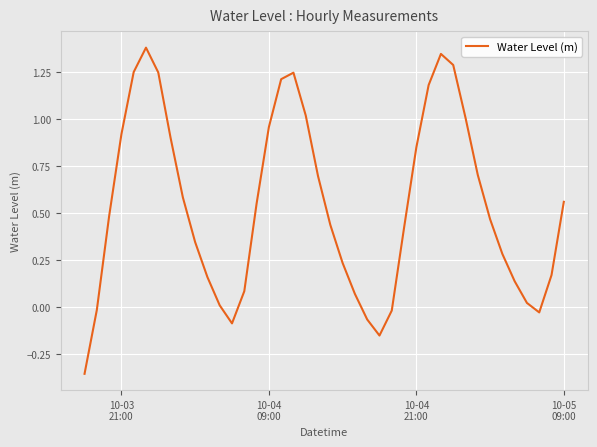

What is the difference between the maximum and minimum values?

1.7